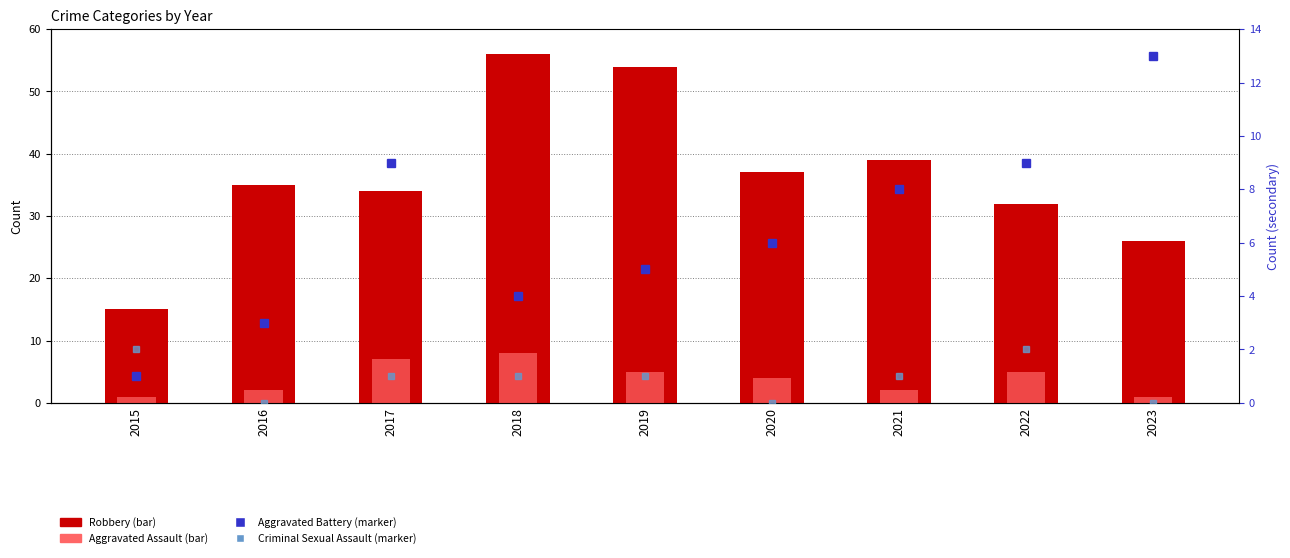

Reading left to right, transcribe all the data shown in this chart.

Robbery: 15	35	34	56	54	37	39	32	26
Aggravated Assault: 1	2	7	8	5	4	2	5	1
Aggravated Battery: 1	3	9	4	5	6	8	9	13
Criminal Sexual Assault: 2	0	1	1	1	0	1	2	0